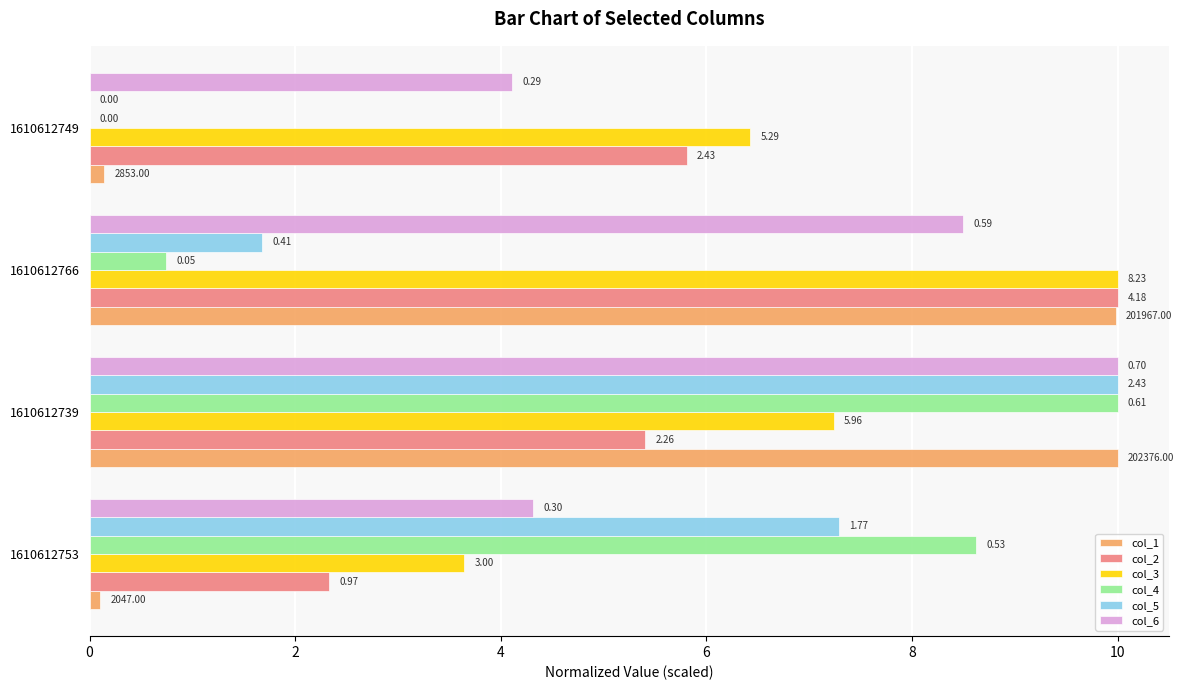

Rank the series by their maximum value, from highest to lowest.

col_1, col_2, col_3, col_4, col_5, col_6